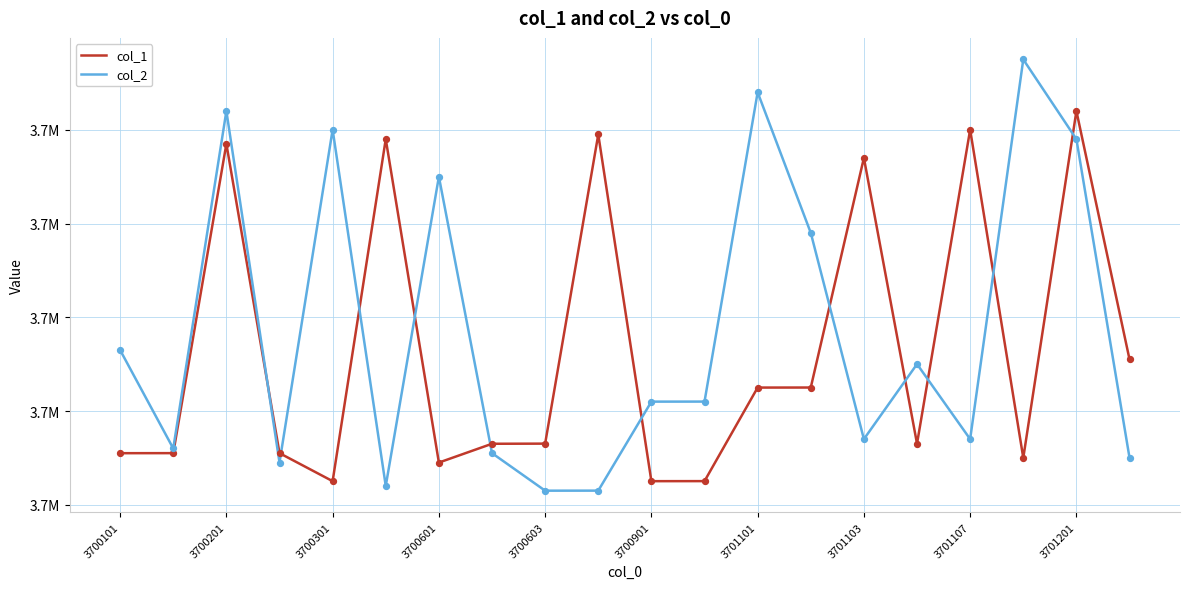

Which series has the largest total across all categories?

col_2